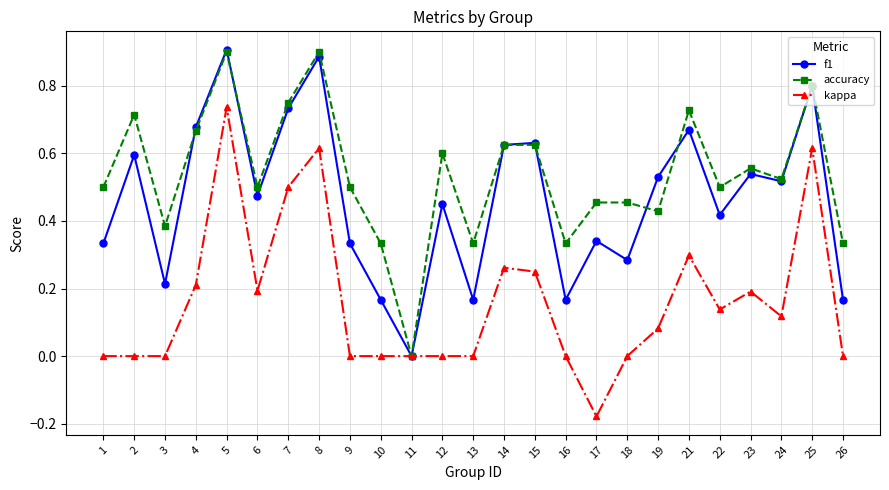

At which category is the sum across all series the highest?

5